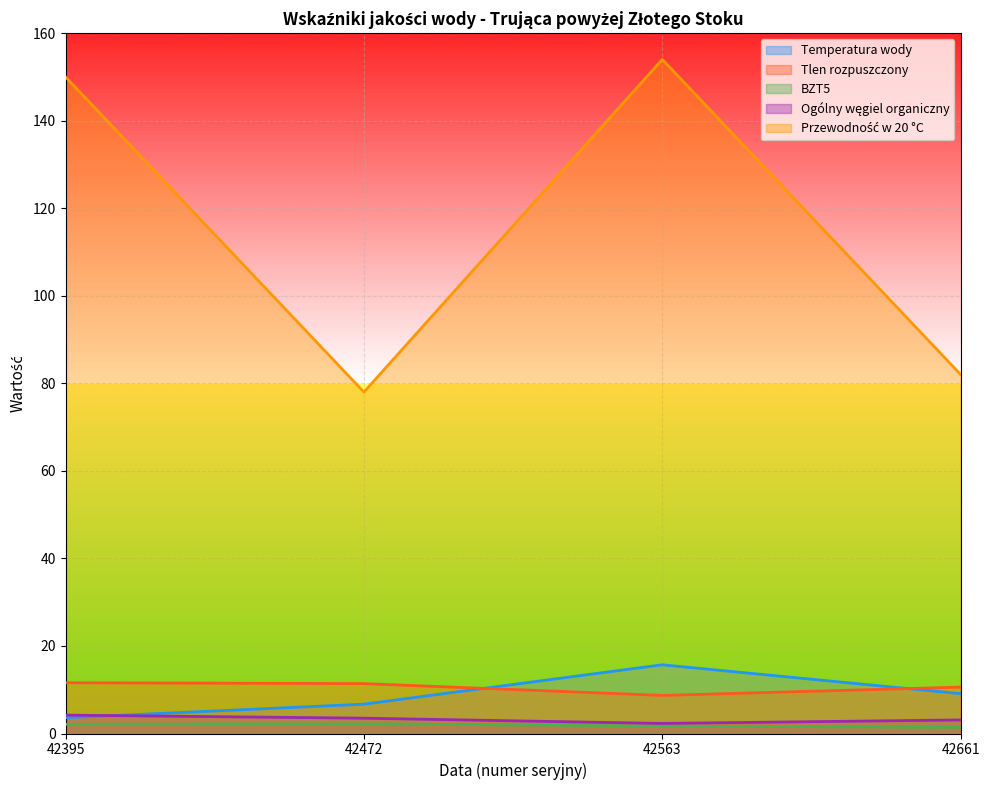

At which category is the sum across all series the highest?

42563